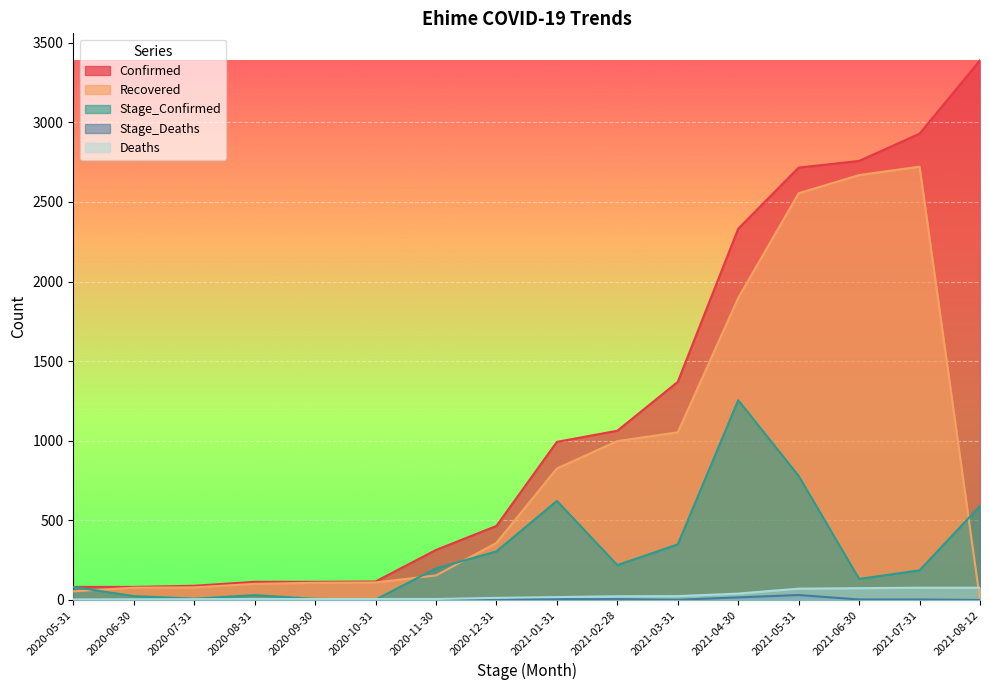

Reading left to right, extract all data points from this chart.

Confirmed: 82	82	89	114	114	116	314	465	993	1063	1370	2332	2716	2758	2929	3390
Deaths: 4	4	5	6	6	6	6	13	18	23	24	40	71	74	77	77
Recovered: 54	77	79	101	108	110	154	358	826	998	1053	1897	2555	2669	2722	0
Stage_Confirmed: 82	24	8	30	7	2	198	305	622	219	349	1255	779	132	186	591
Stage_Deaths: 4	0	1	1	0	0	0	7	5	5	1	16	31	3	3	0